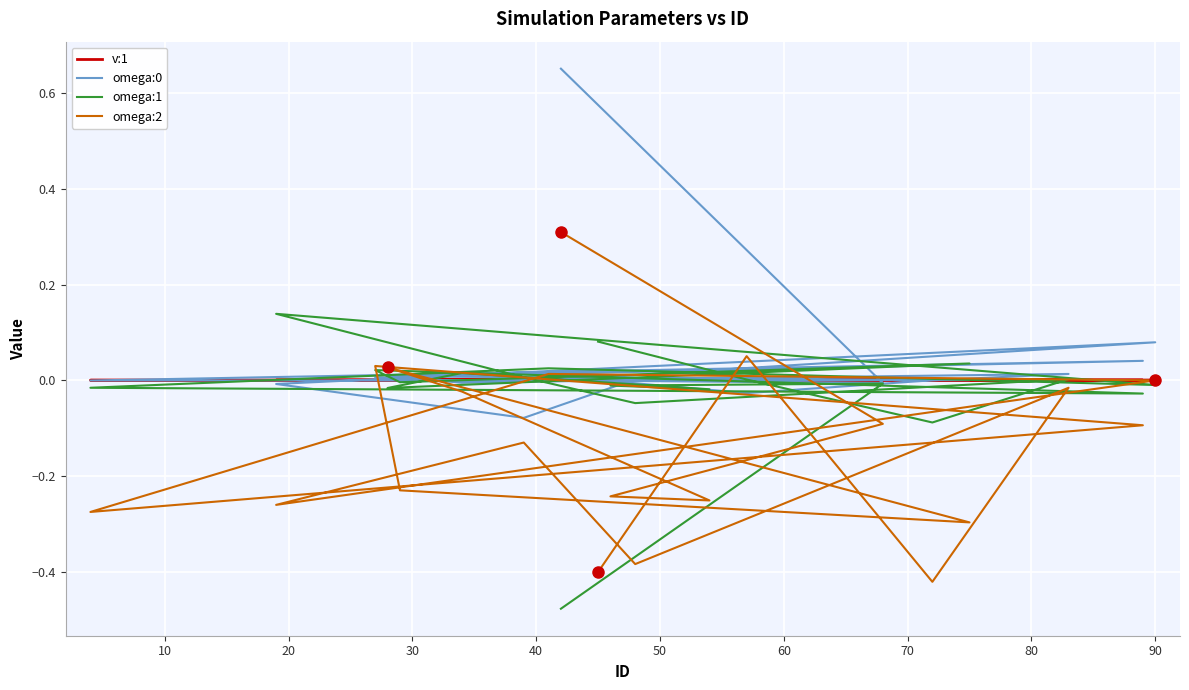

How many times do omega:2 and omega:0 cross each other?

8